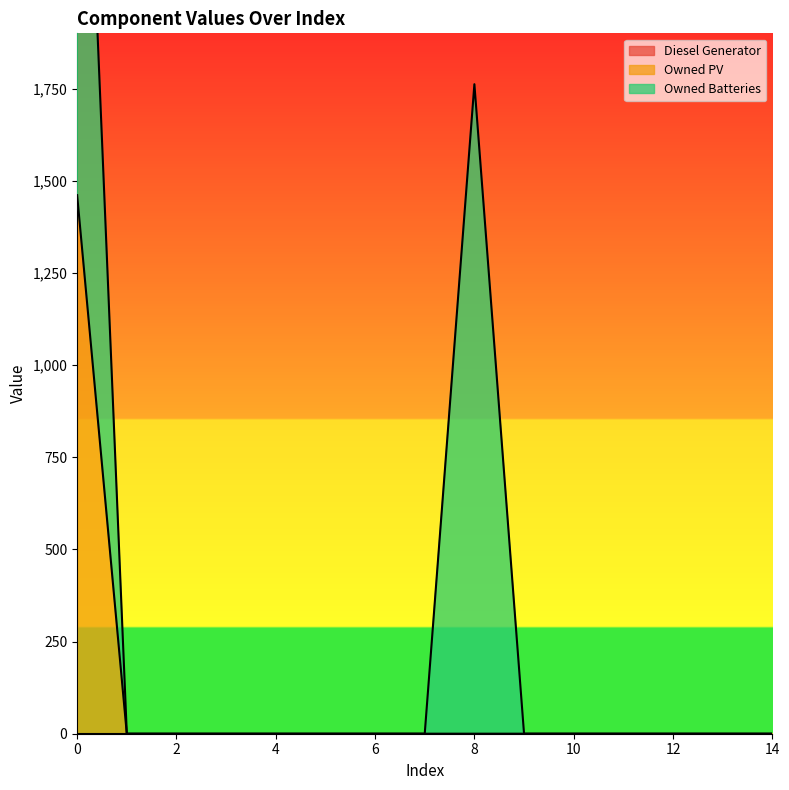

True or false: Owned Batteries and Diesel Generator intersect in this chart.

False